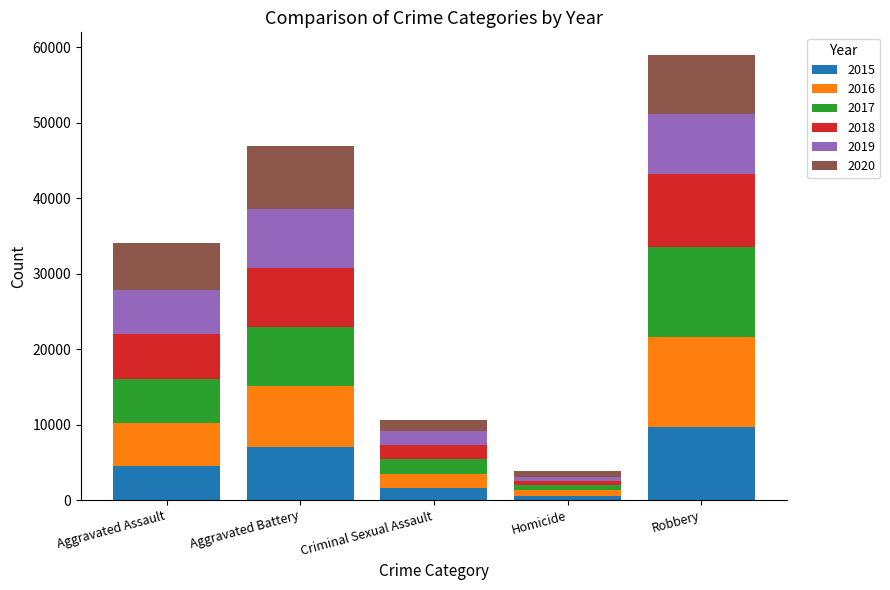

At which category is the sum across all series the highest?

Robbery